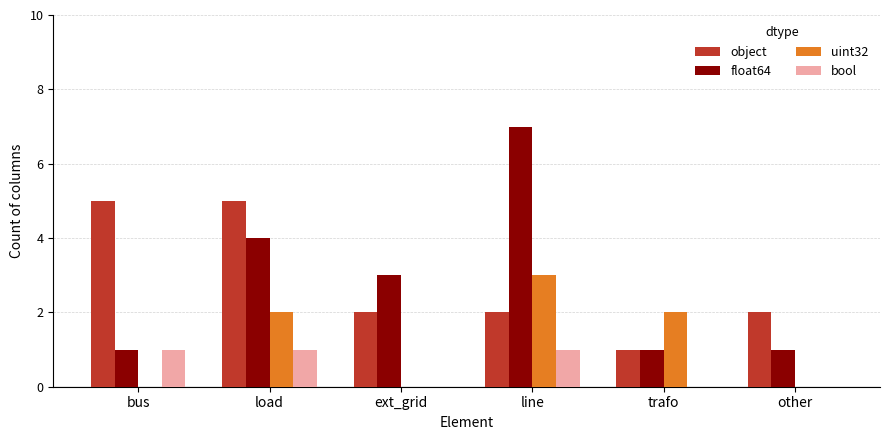

What is the sum of all bool values?

3